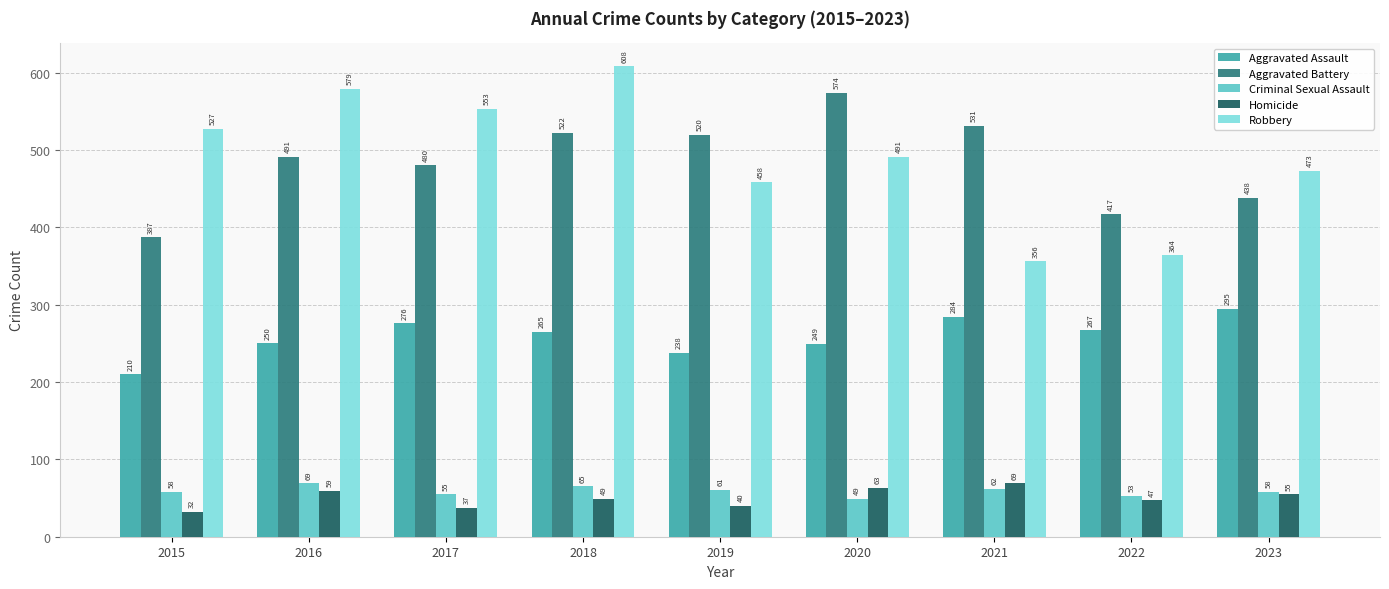

Reading left to right, what are all the values shown in this chart?

Aggravated Assault: 2015=210	2016=250	2017=276	2018=265	2019=238	2020=249	2021=284	2022=267	2023=295
Aggravated Battery: 2015=387	2016=491	2017=480	2018=522	2019=520	2020=574	2021=531	2022=417	2023=438
Criminal Sexual Assault: 2015=58	2016=69	2017=55	2018=65	2019=61	2020=49	2021=62	2022=53	2023=58
Homicide: 2015=32	2016=59	2017=37	2018=49	2019=40	2020=63	2021=69	2022=47	2023=55
Robbery: 2015=527	2016=579	2017=553	2018=608	2019=458	2020=491	2021=356	2022=364	2023=473